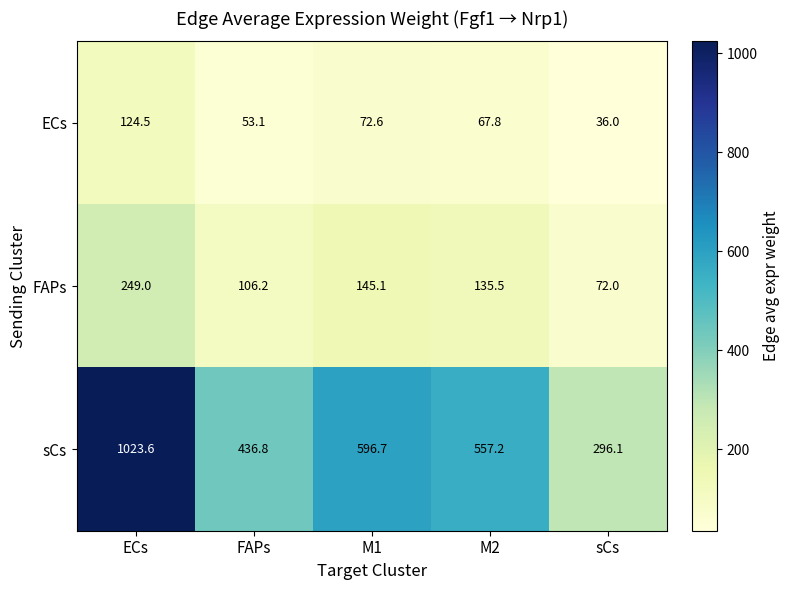

What is the minimum value shown in the chart?

36.0